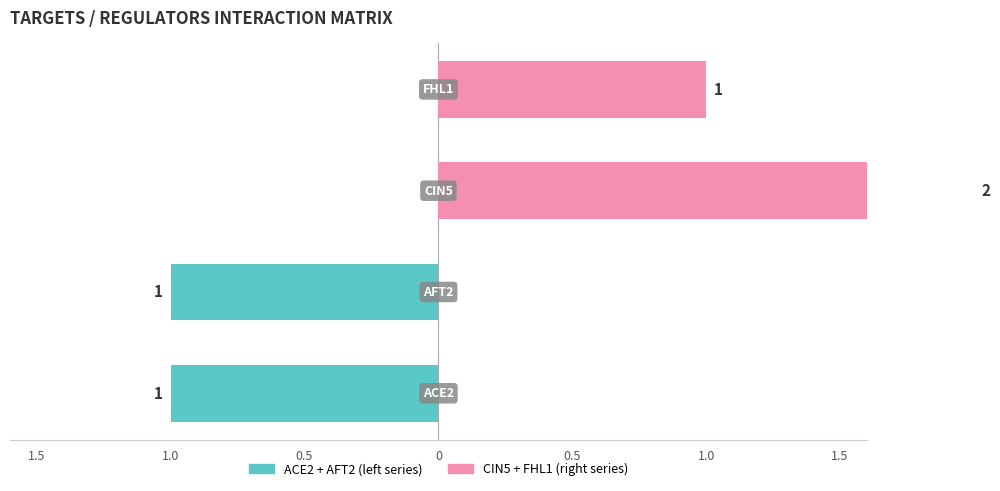

How many groups of bars are there?

4